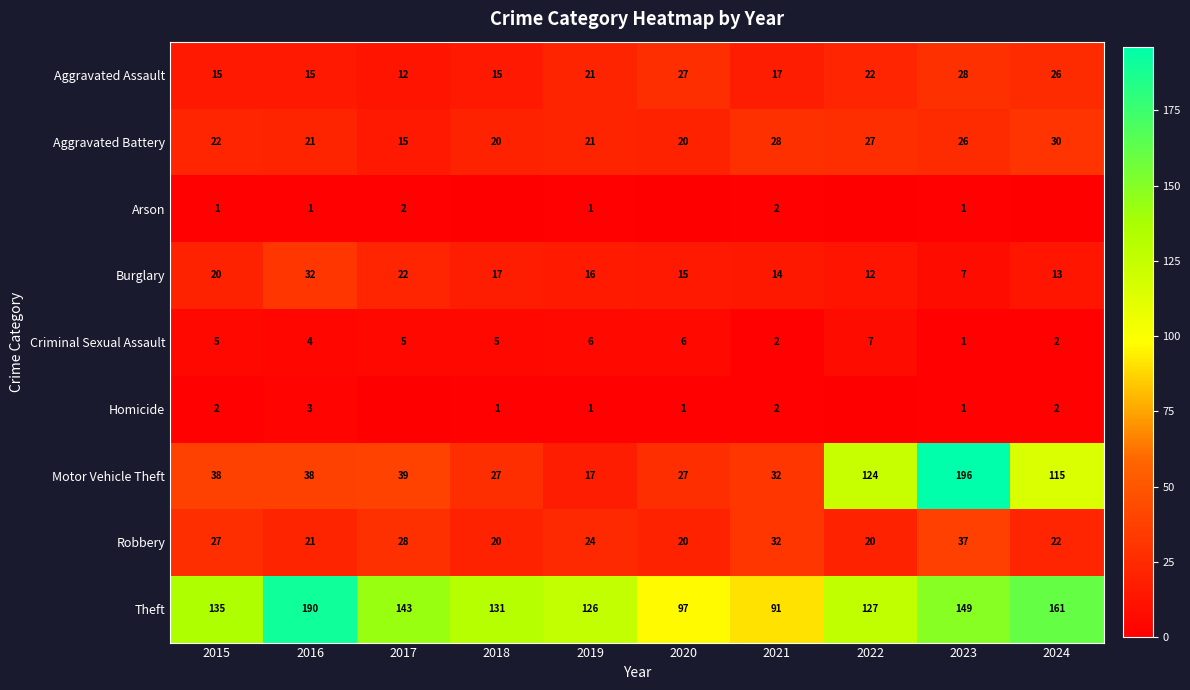

What is the spread (max minus min) of values at 2019?

125